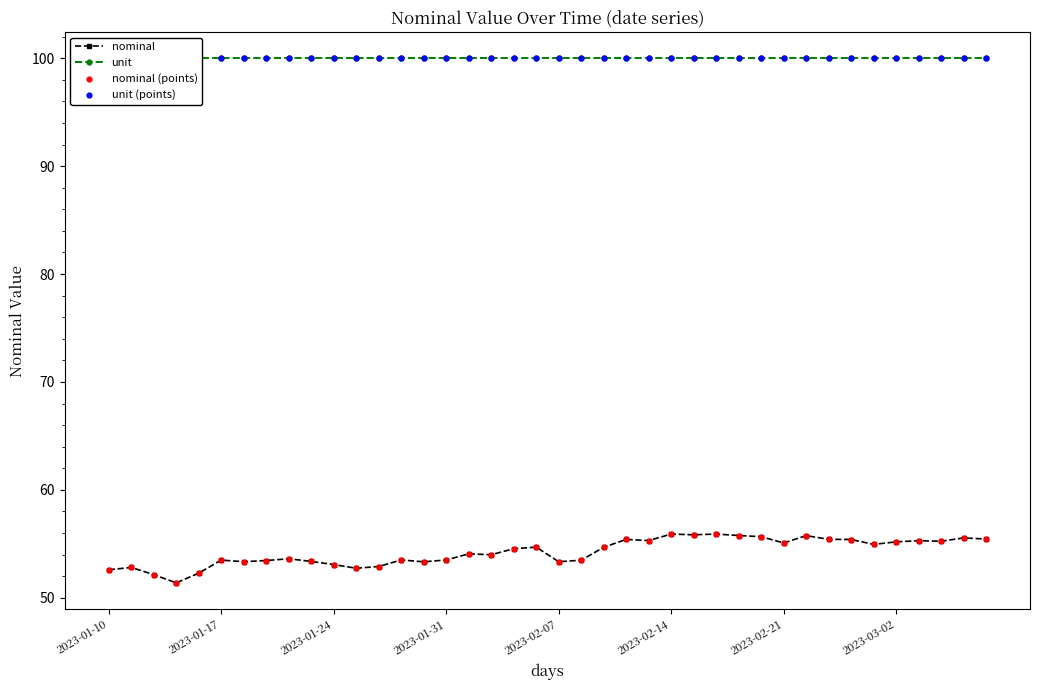

Which series has the largest total across all categories?

unit